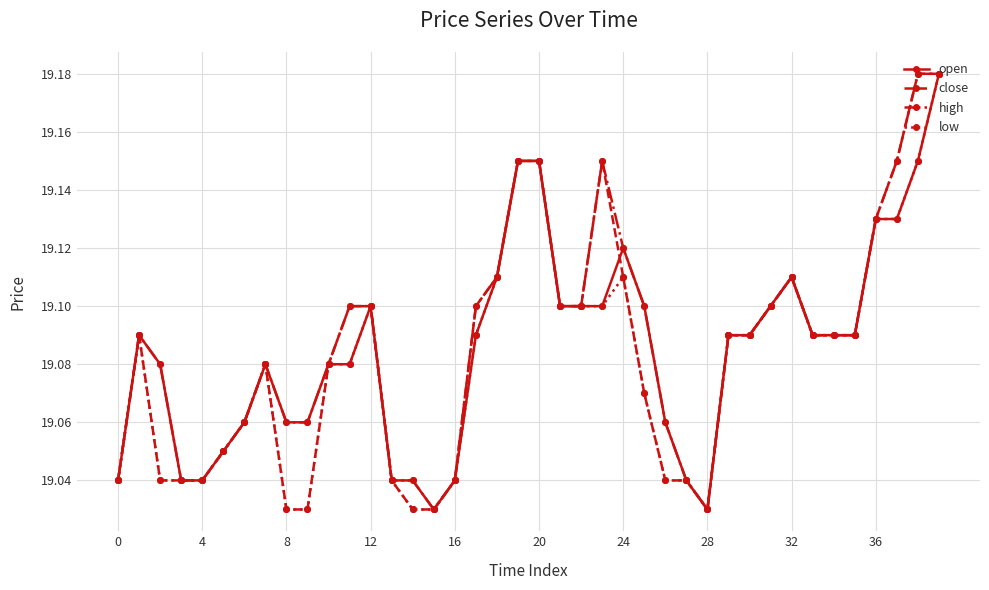

True or false: close has more than 1 interior local peaks.

True